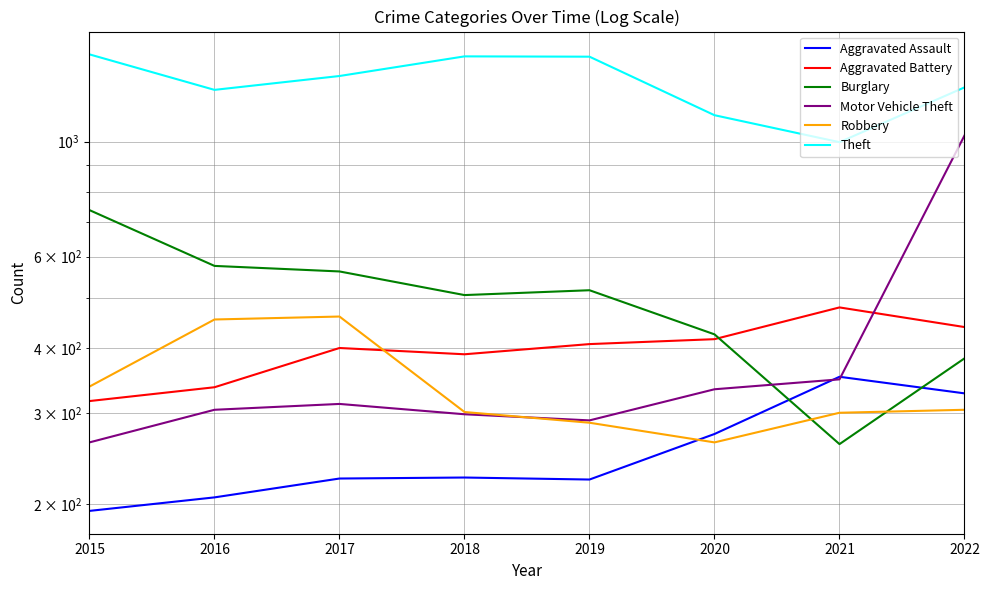

What is the maximum value shown in the chart?

1474